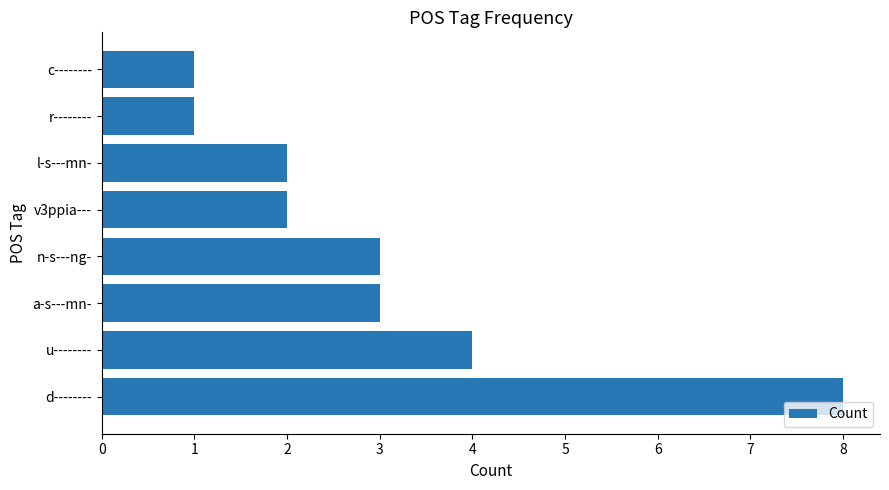

True or false: the data shows 4 at u--------.

True